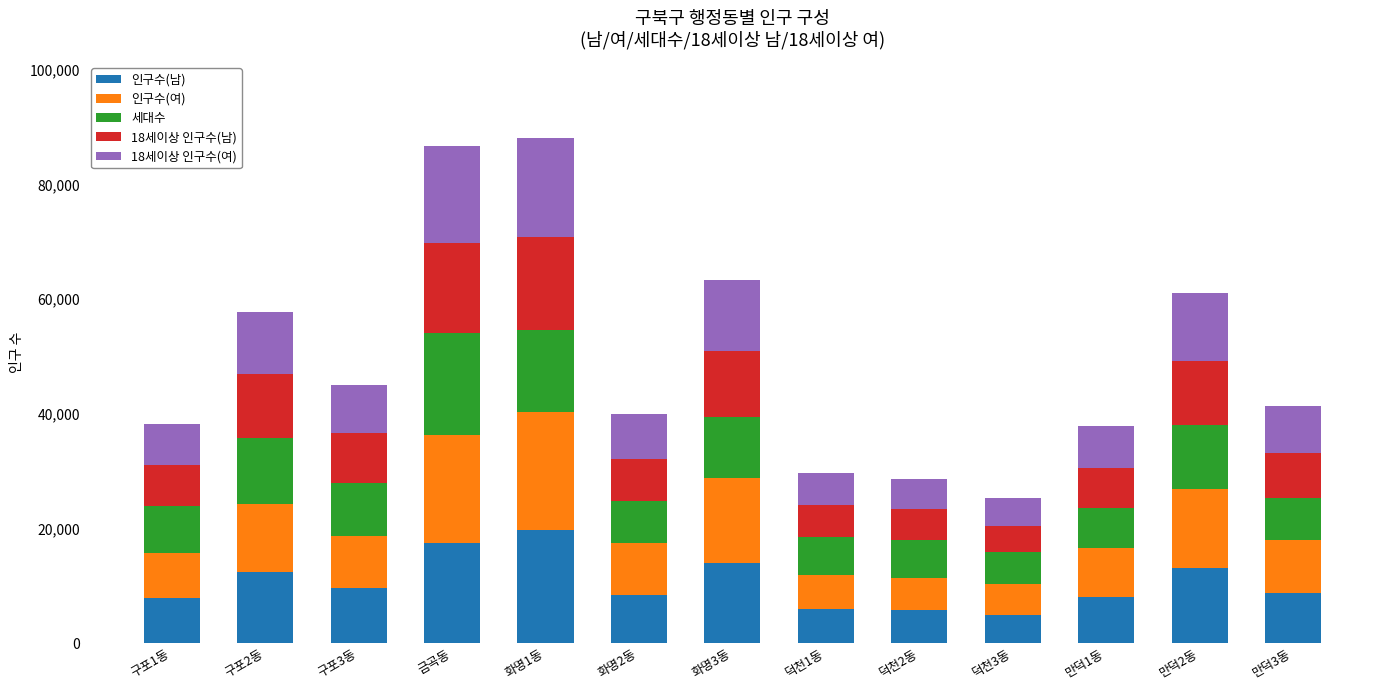

How many data points does each series have?

13